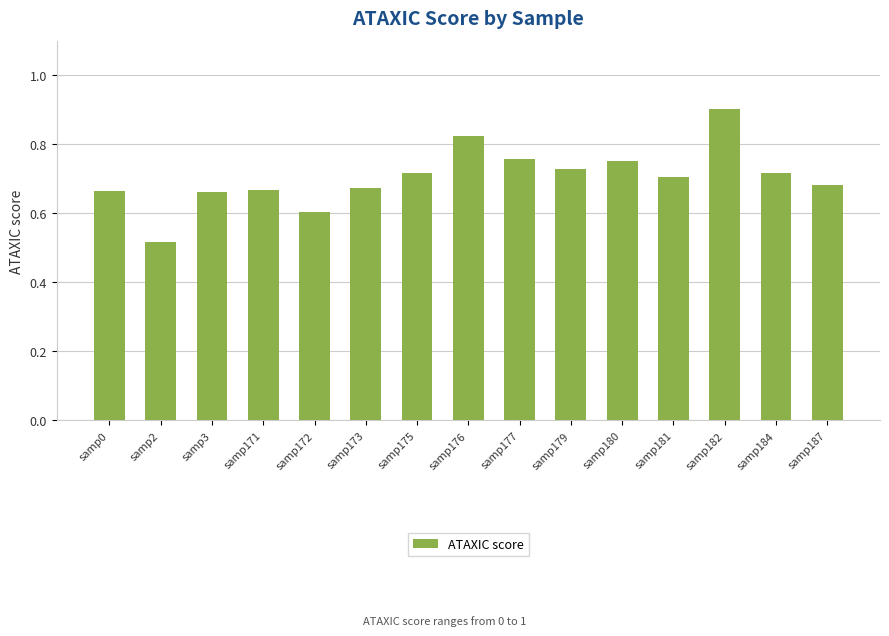

At which label is the value closest to 0?

samp2